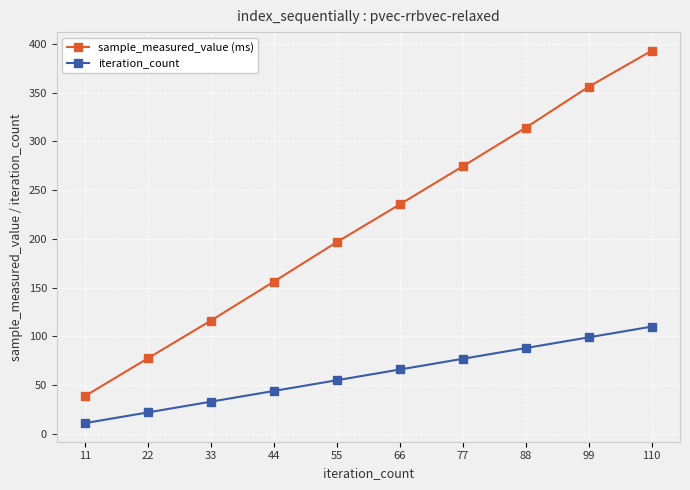

List the series in order of their peak value, highest first.

sample_measured_value (ms), iteration_count